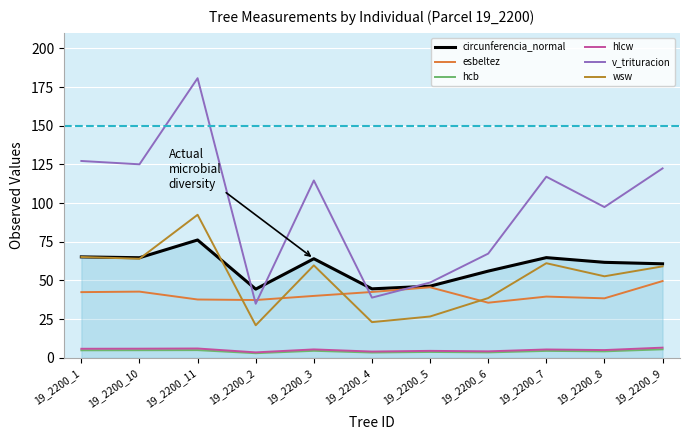

What is the difference between the highest and lowest values at 19_2200_10?

120.2